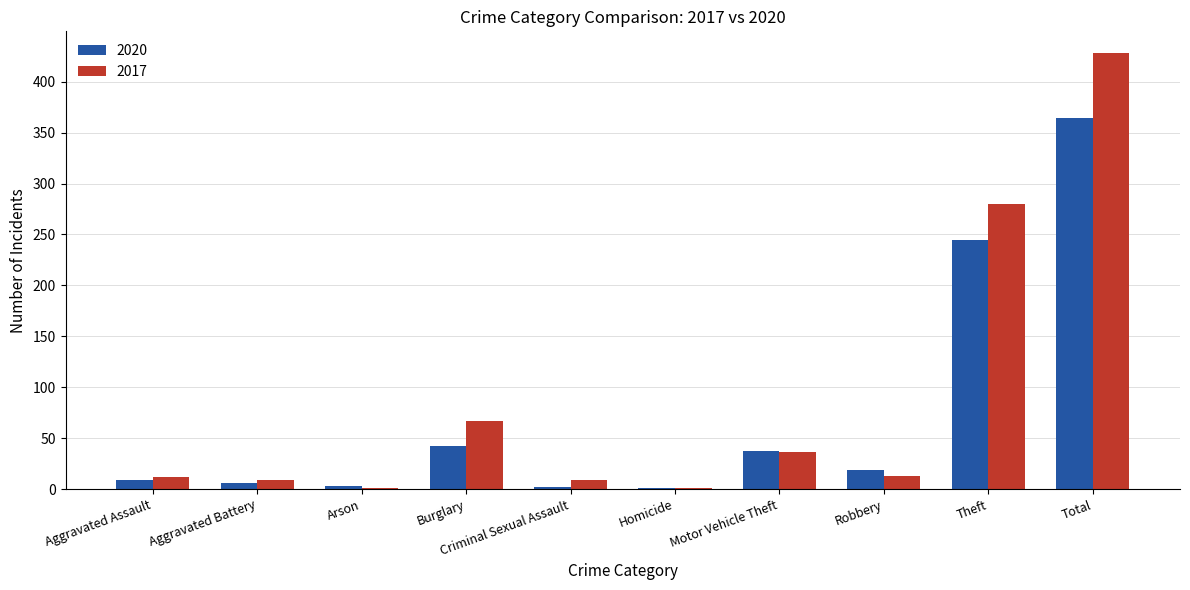

What are all the series names shown in the legend?

2020, 2017